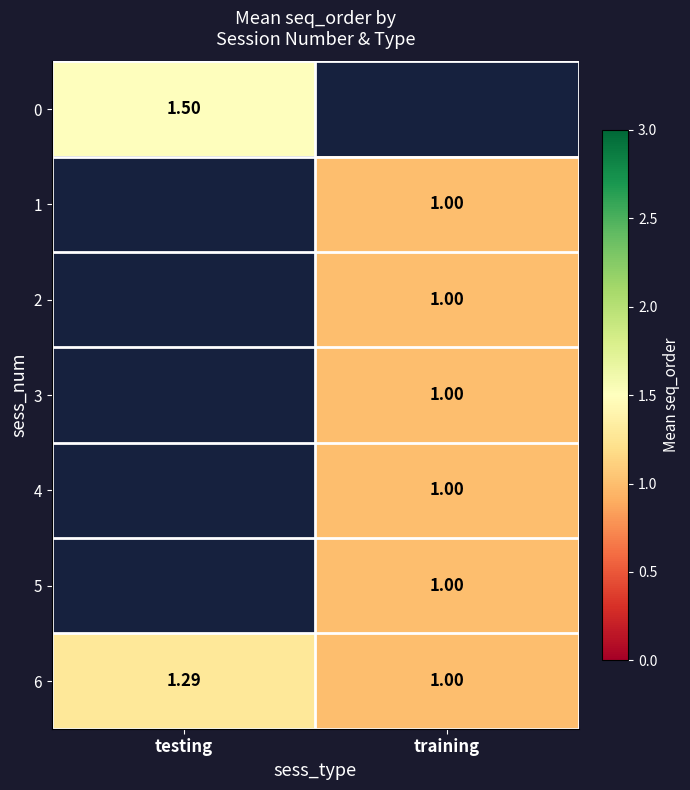

Where is 6 nearest to the value 1?

training